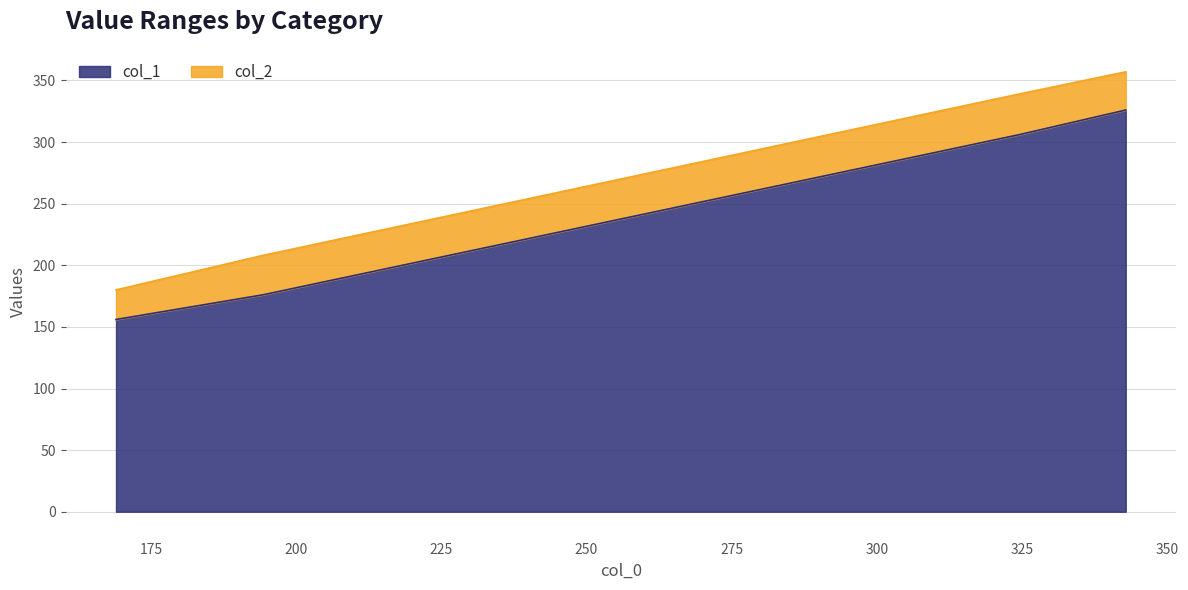

True or false: col_2 and col_1 intersect in this chart.

False